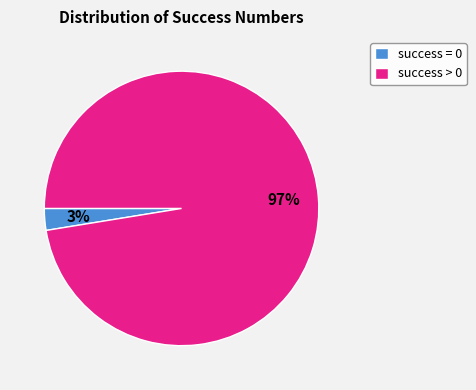

Does any single category account for the majority?

Yes